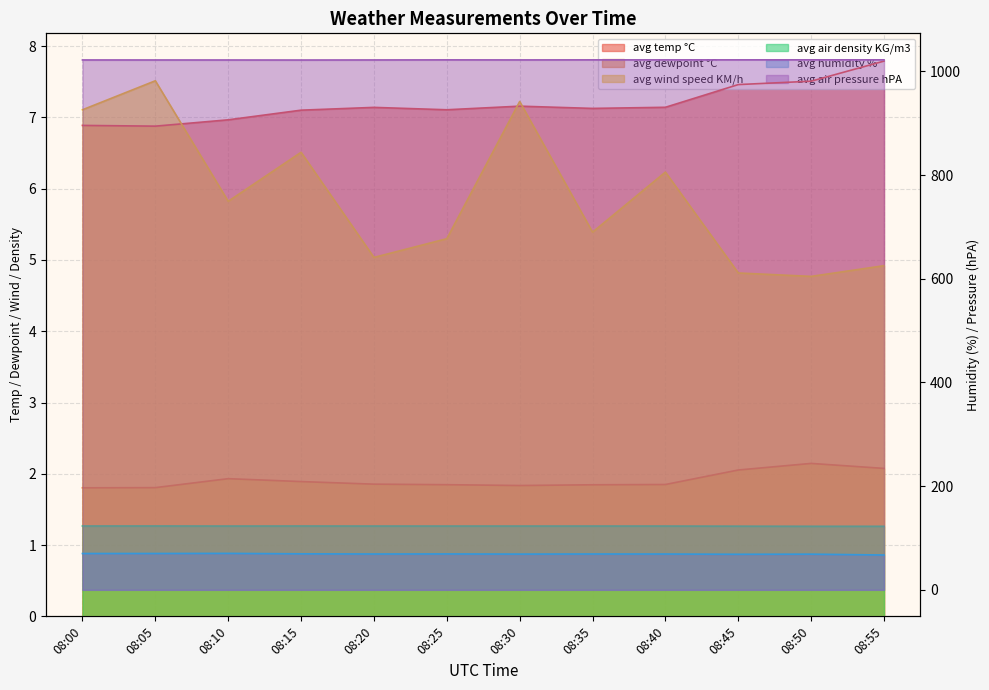

What is the maximum value for avg air density KG/m3?

1.3